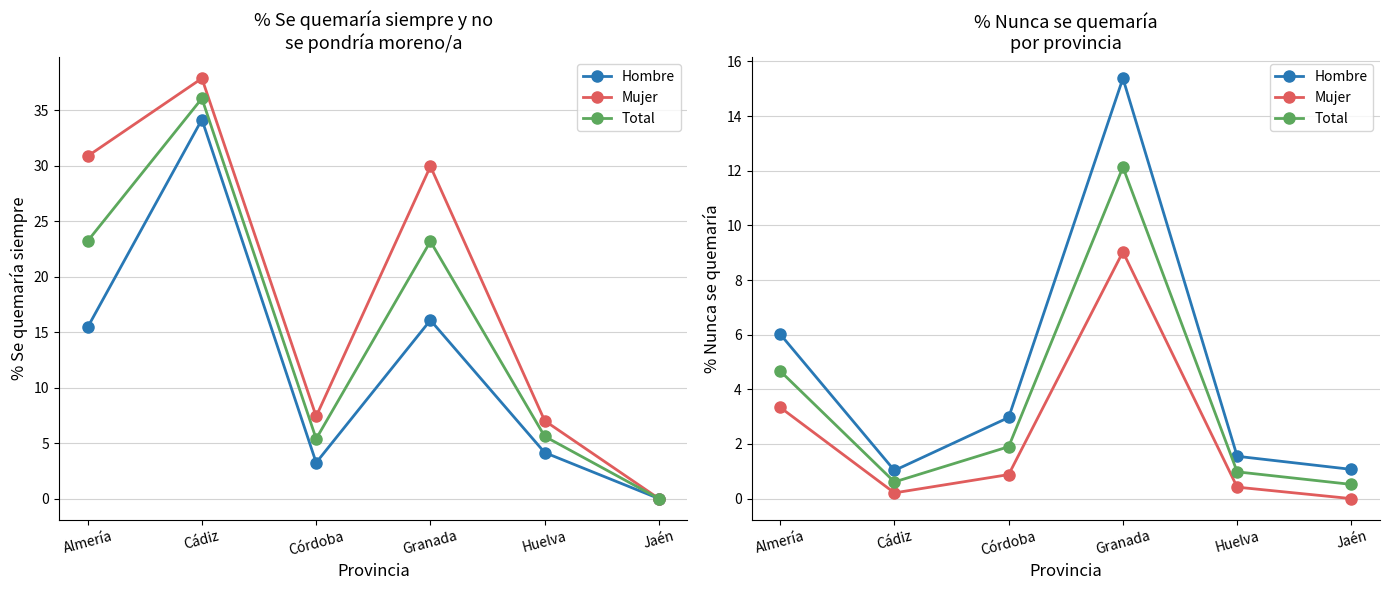

True or false: Hombre and Total intersect in this chart.

False